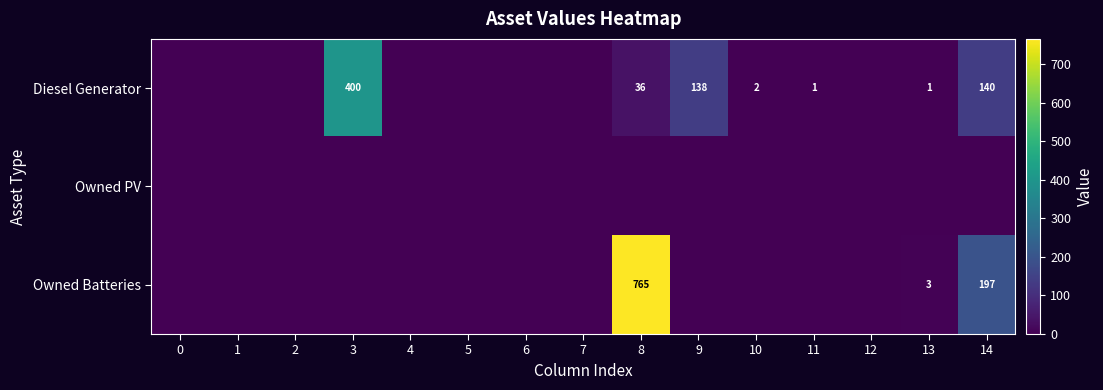

The Diesel Generator series shows 212 at 9. True or false?

False